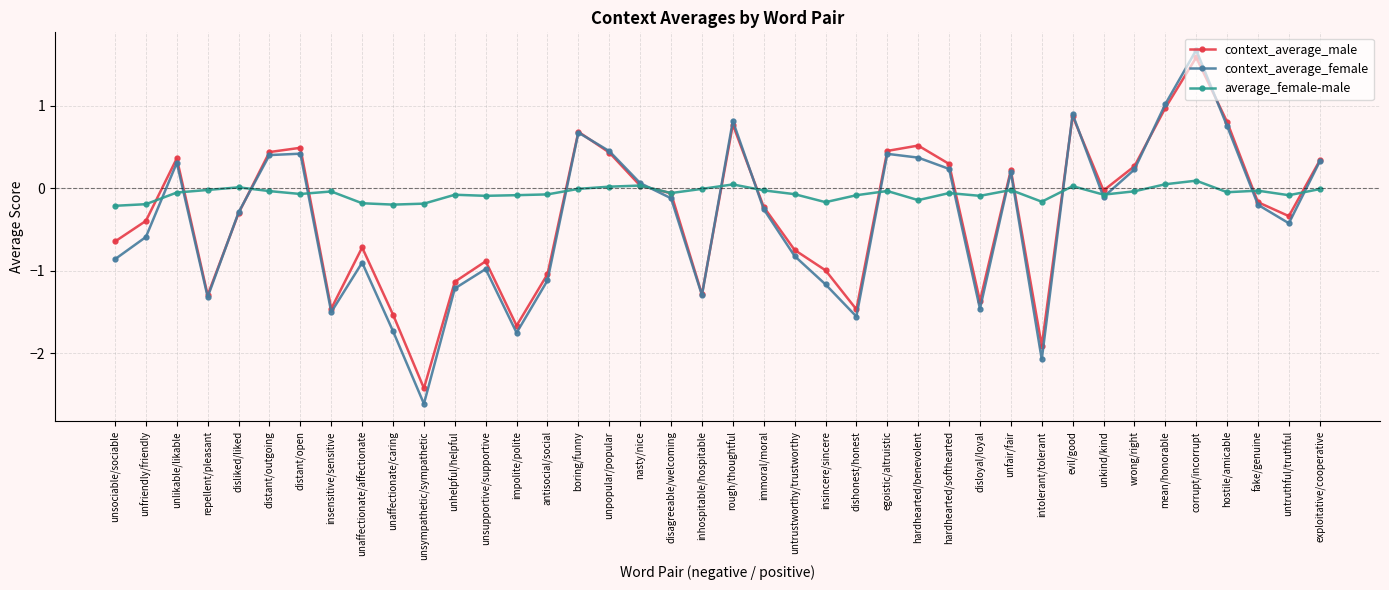

Is it true that context_average_male equals 0.4 at unpopular/popular?

True